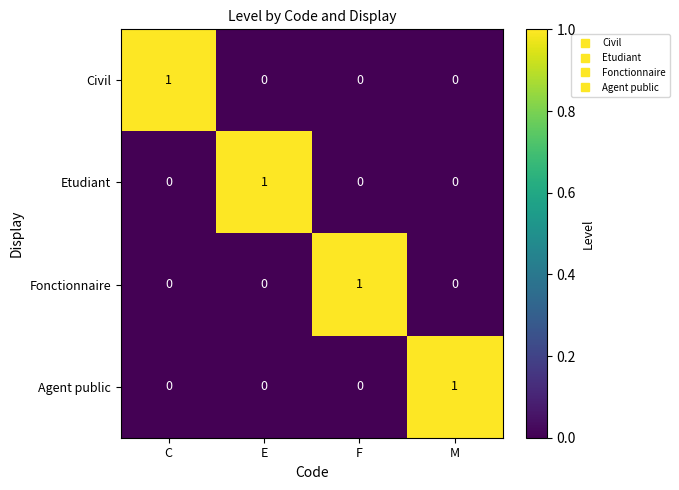

How many values in the Fonctionnaire series exceed 0?

1